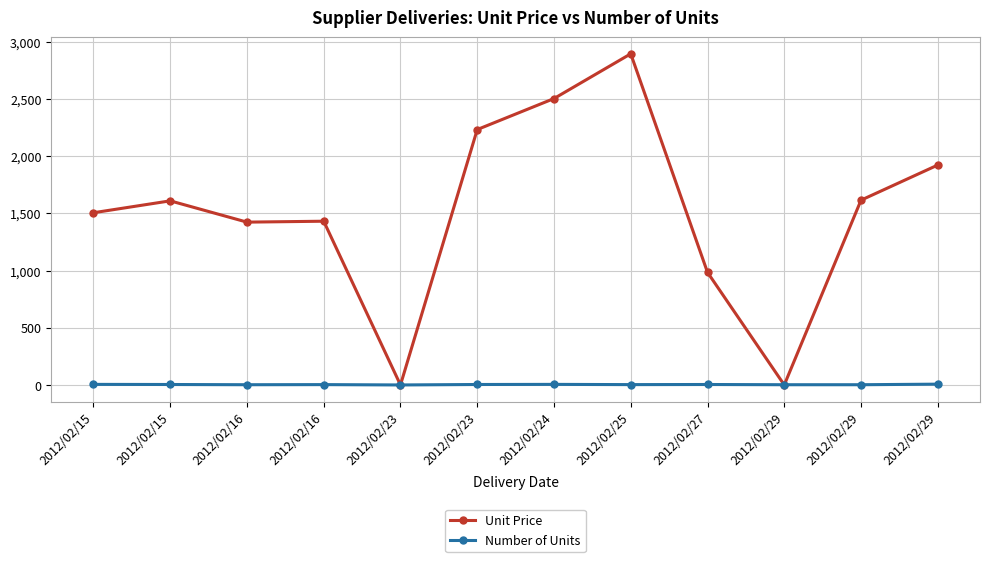

Reading left to right, transcribe all the data shown in this chart.

Unit Price: 1505	1609	1423	1431	0	2232	2503	2894	984	0	1615	1922
Number of Units: 5	4	2	3	0	4	5	3	4	2	2	7